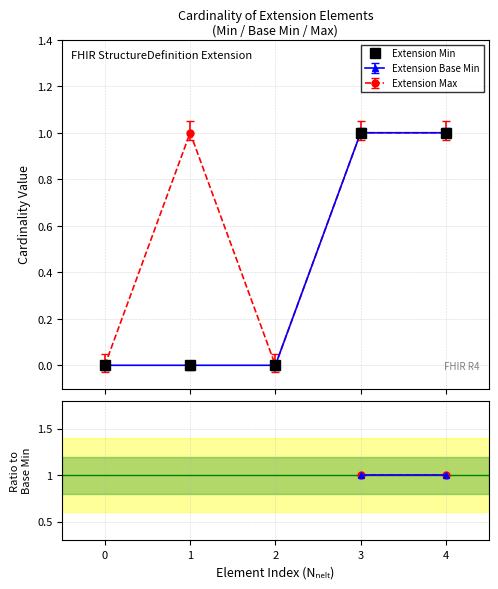

Is the value of Extension Base Min at 2 greater than the value of Extension Max at 4?

No